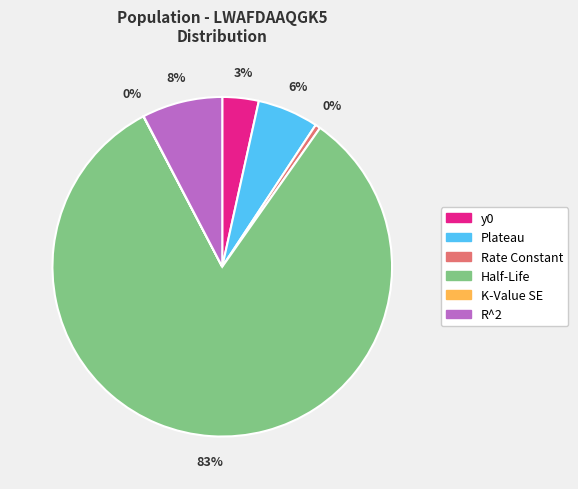

To the nearest percent, what portion does R^2 represent?

8%